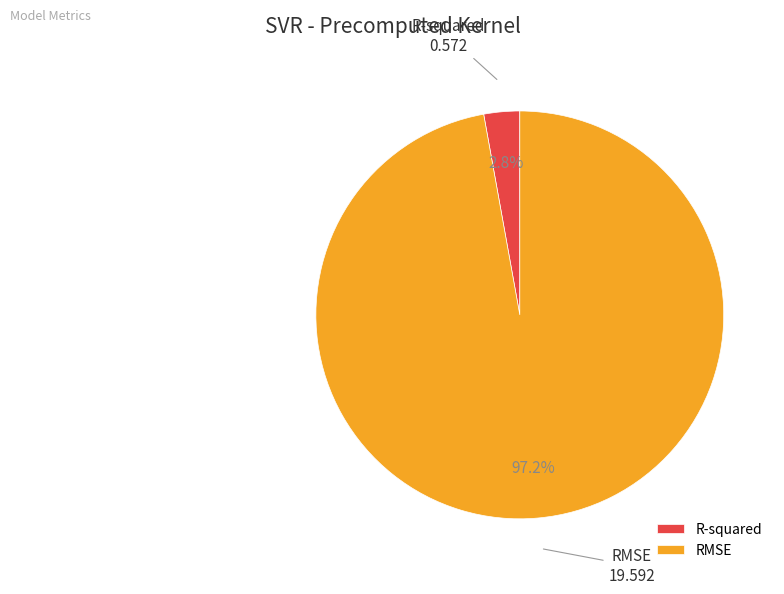

Is there a majority slice in this chart?

Yes